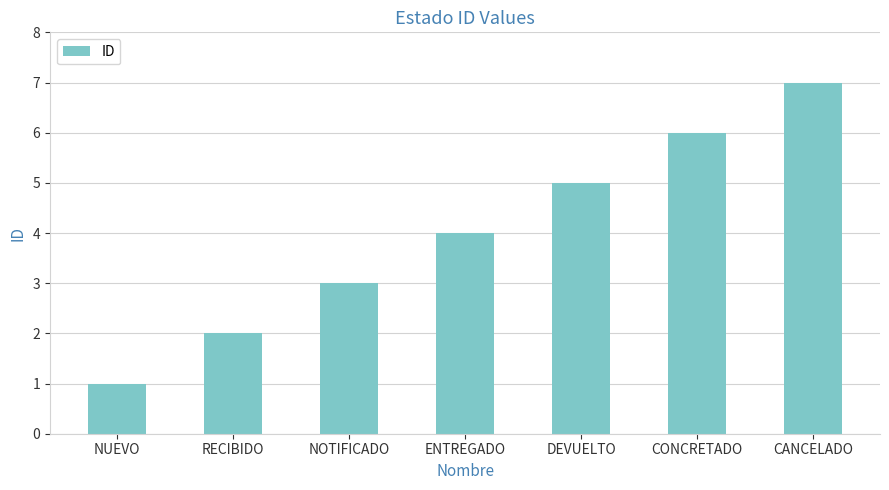

List the labels in order of value, smallest first.

NUEVO, RECIBIDO, NOTIFICADO, ENTREGADO, DEVUELTO, CONCRETADO, CANCELADO